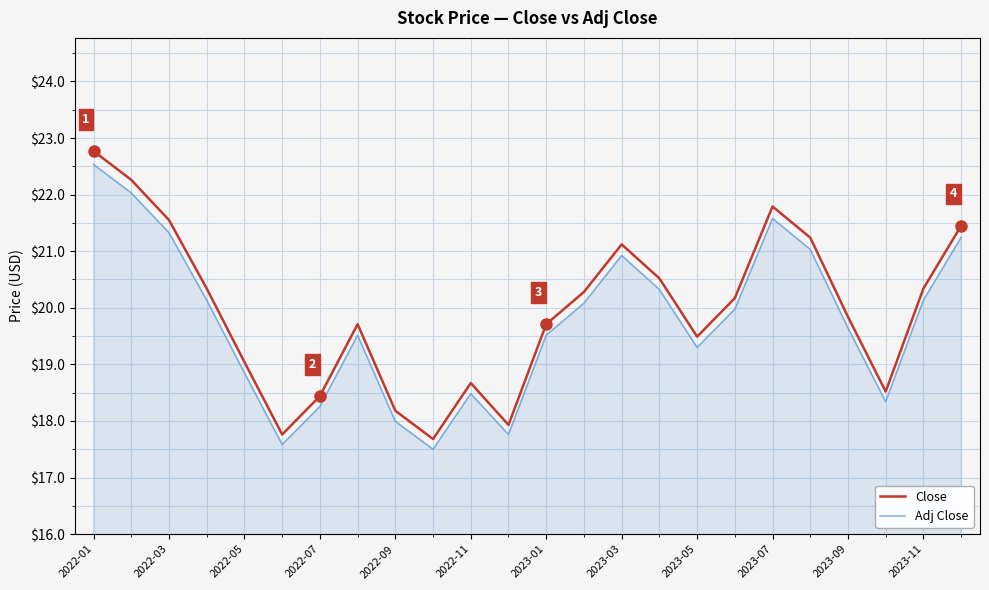

Reading right to left, transcribe all the data shown in this chart.

Close: 21.5	20.3	18.5	19.8	21.2	21.8	20.2	19.5	20.5	21.1	20.3	19.7	17.9	18.7	17.7	18.2	19.7	18.4	17.8	19.0	20.3	21.5	22.3	22.8
Adj Close: 21.2	20.1	18.3	19.6	21.0	21.6	20.0	19.3	20.3	20.9	20.1	19.5	17.8	18.5	17.5	18.0	19.5	18.3	17.6	18.8	20.1	21.3	22.0	22.5